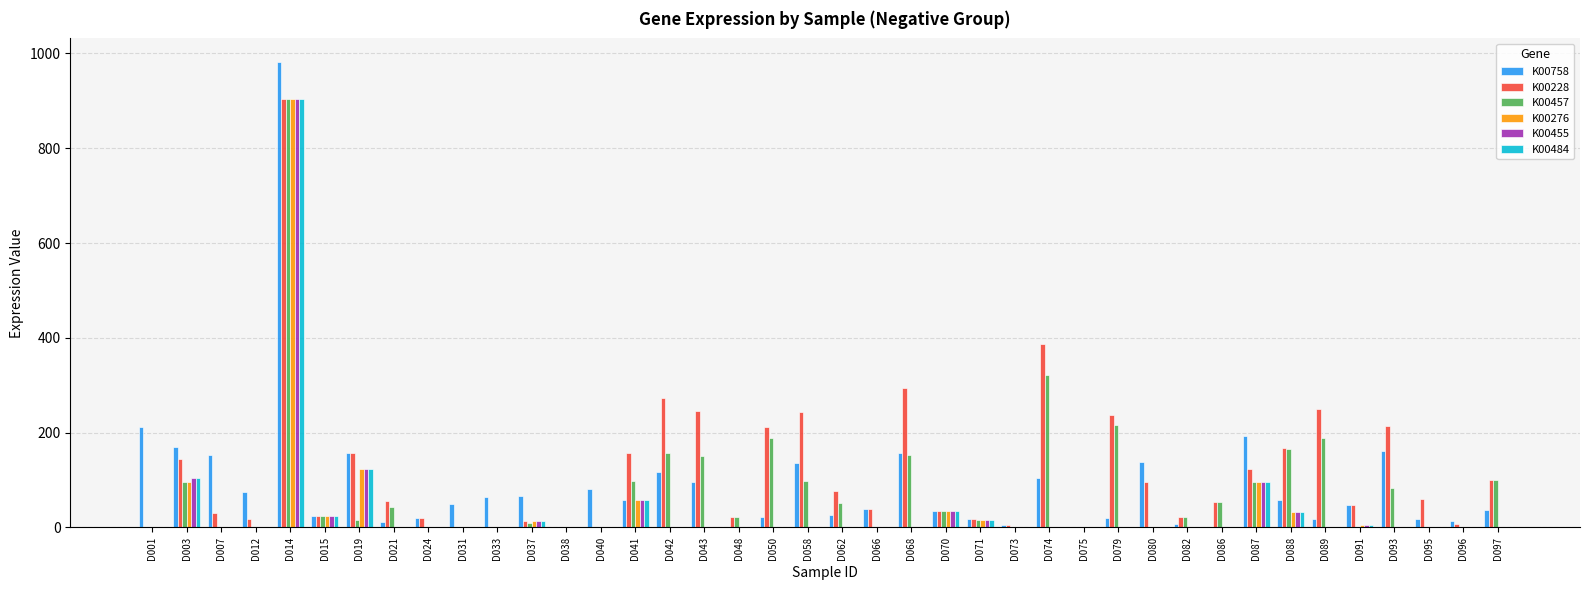

What are all the series names shown in the legend?

K00758, K00228, K00457, K00276, K00455, K00484